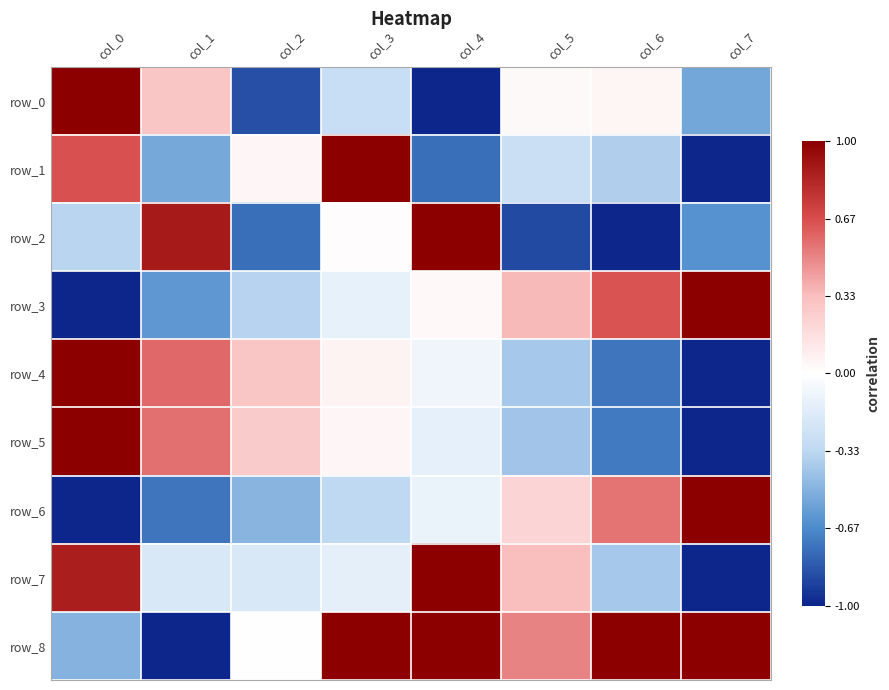

Reading right to left, list all the values displayed in this chart.

row_0: col_7=-0.6	col_6=0.0	col_5=0.0	col_4=-1.0	col_3=-0.3	col_2=-0.9	col_1=0.3	col_0=1.0
row_1: col_7=-1.0	col_6=-0.4	col_5=-0.3	col_4=-0.8	col_3=1.0	col_2=0.0	col_1=-0.5	col_0=0.7
row_2: col_7=-0.6	col_6=-1.0	col_5=-0.9	col_4=1.0	col_3=0.0	col_2=-0.8	col_1=0.9	col_0=-0.3
row_3: col_7=1.0	col_6=0.6	col_5=0.3	col_4=0.0	col_3=-0.1	col_2=-0.4	col_1=-0.6	col_0=-1.0
row_4: col_7=-1.0	col_6=-0.7	col_5=-0.4	col_4=-0.1	col_3=0.1	col_2=0.3	col_1=0.6	col_0=1.0
row_5: col_7=-1.0	col_6=-0.7	col_5=-0.4	col_4=-0.1	col_3=0.0	col_2=0.3	col_1=0.6	col_0=1.0
row_6: col_7=1.0	col_6=0.5	col_5=0.2	col_4=-0.1	col_3=-0.3	col_2=-0.5	col_1=-0.7	col_0=-1.0
row_7: col_7=-1.0	col_6=-0.4	col_5=0.3	col_4=1.0	col_3=-0.1	col_2=-0.2	col_1=-0.2	col_0=0.9
row_8: col_7=1.0	col_6=1.0	col_5=0.5	col_4=1.0	col_3=1.0	col_2=0.0	col_1=-1.0	col_0=-0.5